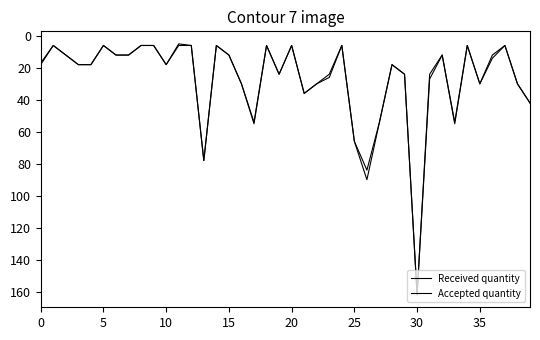

How many lines are shown in the chart?

2